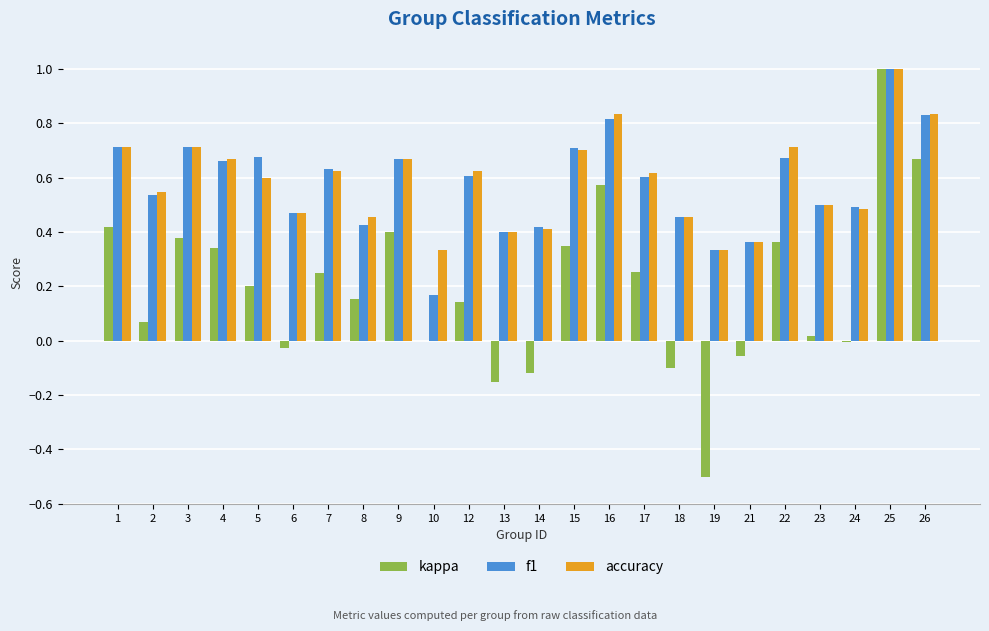

Is the value of kappa at 9 greater than the value of accuracy at 12?

No